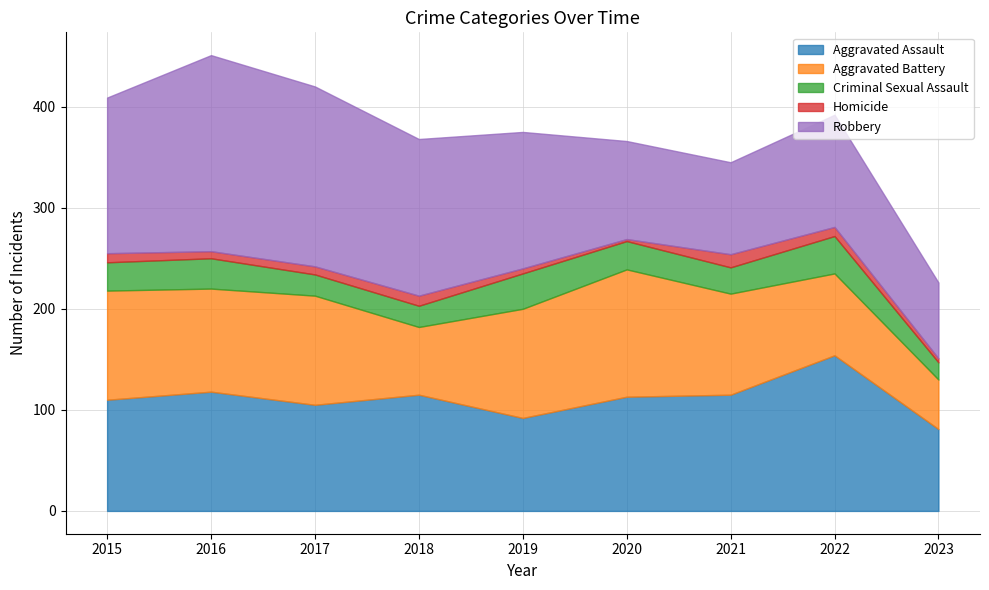

Which category has the highest value across all series?

2016